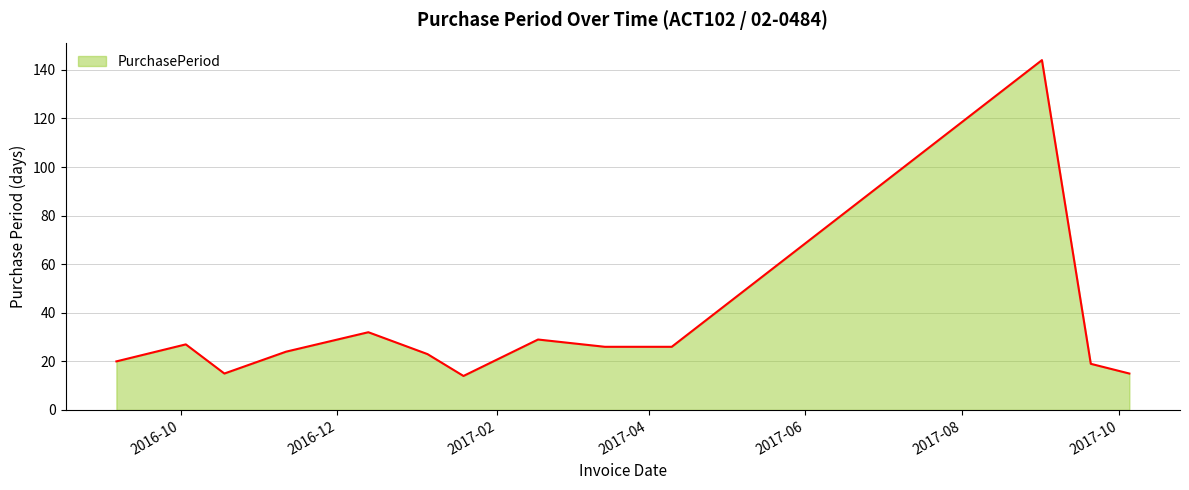

What is the minimum value shown in the chart?

14